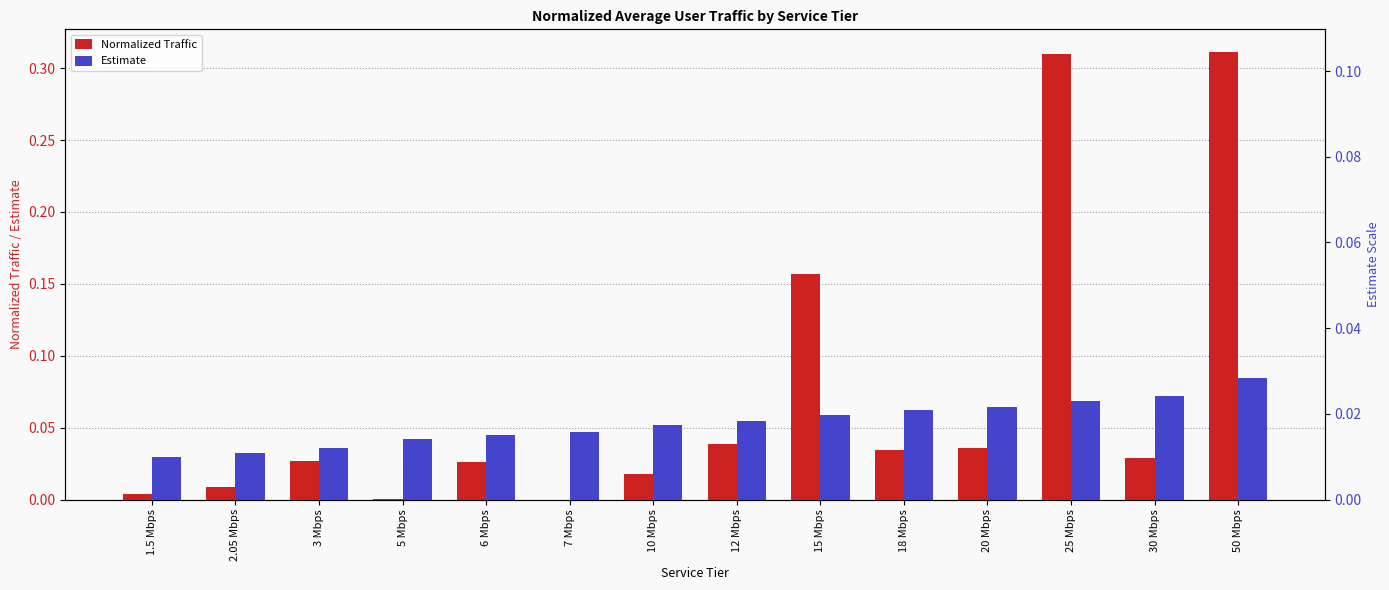

At how many categories does at least one series exceed 0?

14